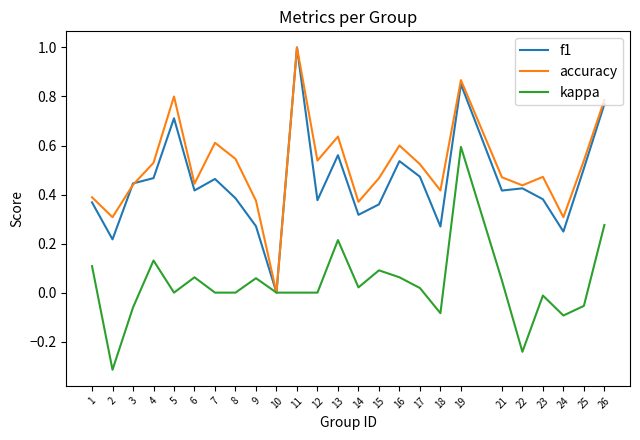

At 2, list the series in order from largest to smallest.

accuracy, f1, kappa